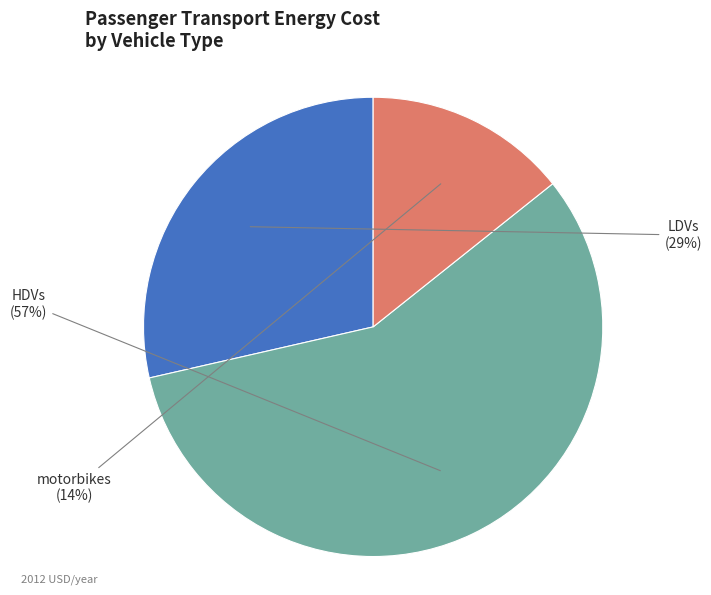

Rank the categories by value from highest to lowest.

HDVs, LDVs, motorbikes